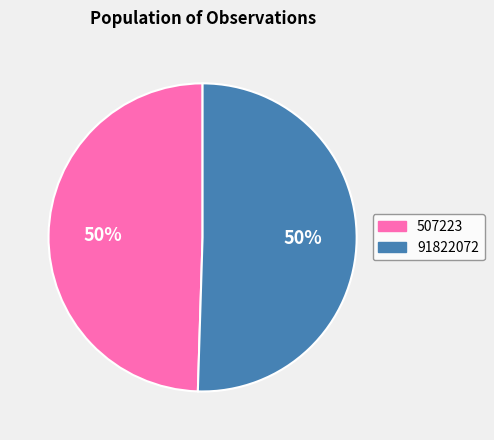

What is the smallest slice in the pie chart?

507223